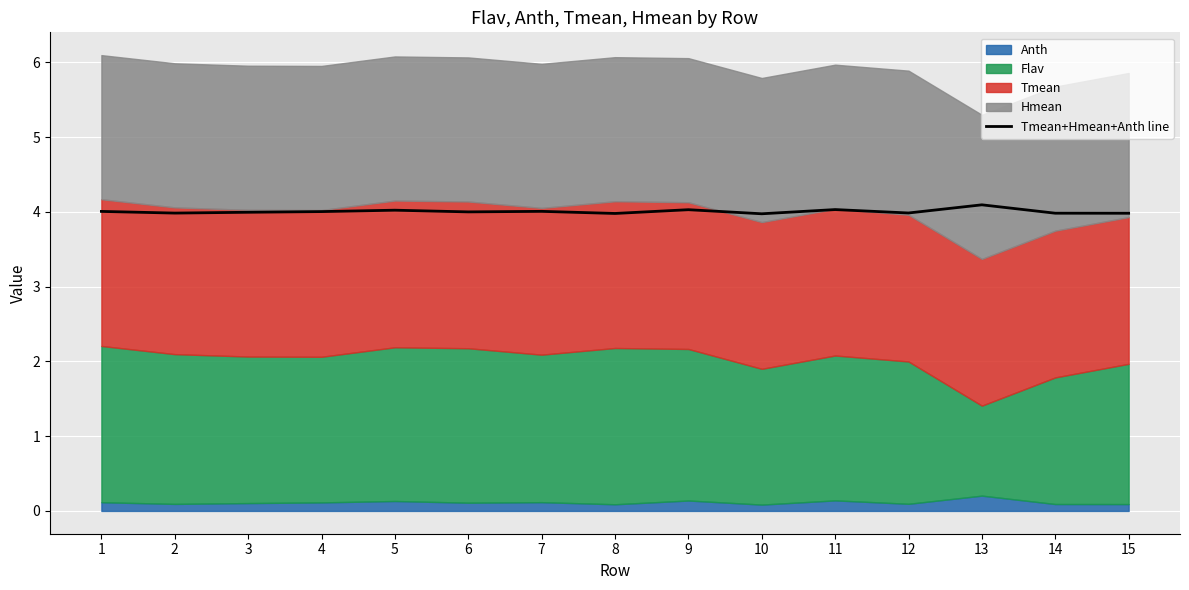

List the labels in order of value, largest first.

13, 11, 9, 5, 7, 1, 4, 6, 3, 12, 2, 14, 15, 8, 10